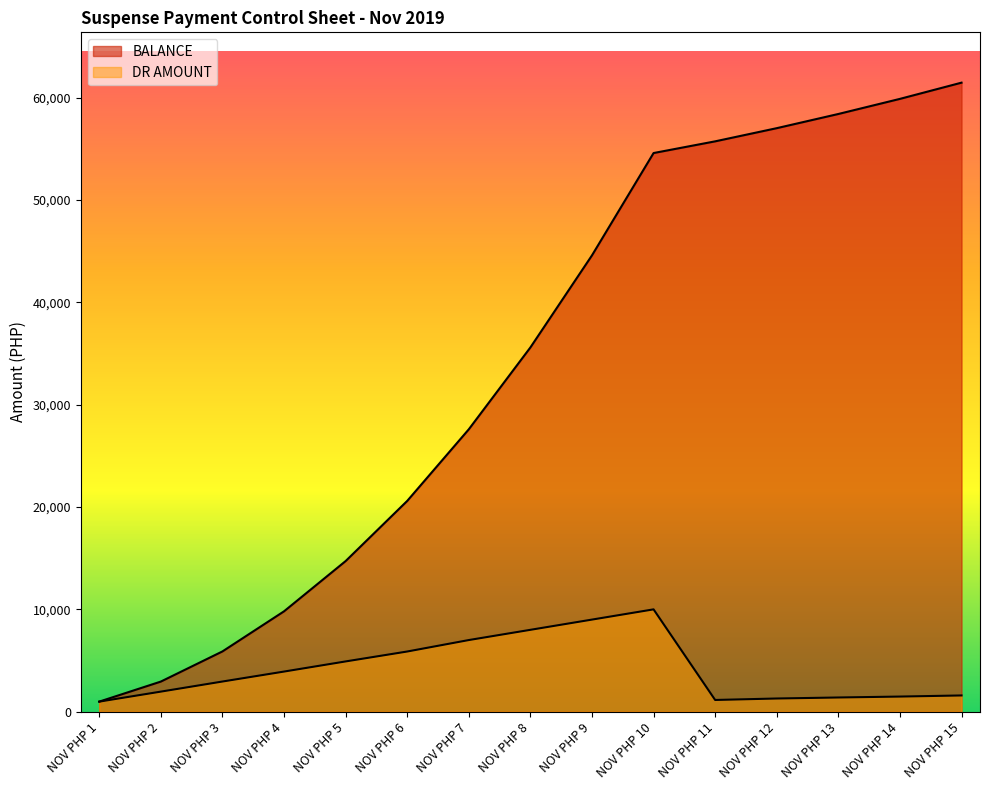

What is the difference between the highest and lowest values at NOV PHP 11?

54599.3